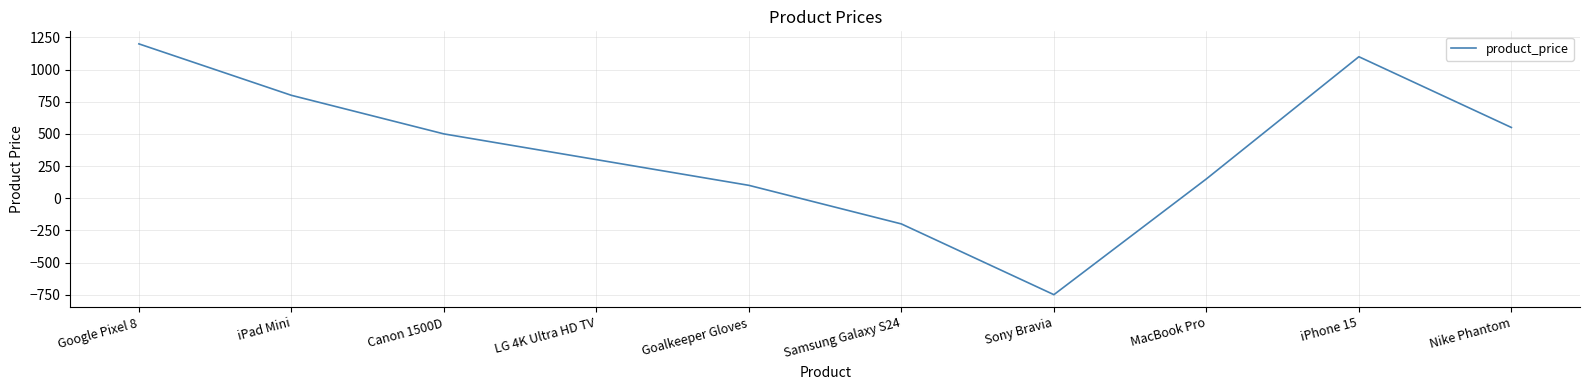

Which label corresponds to the smallest value in the chart?

Sony Bravia